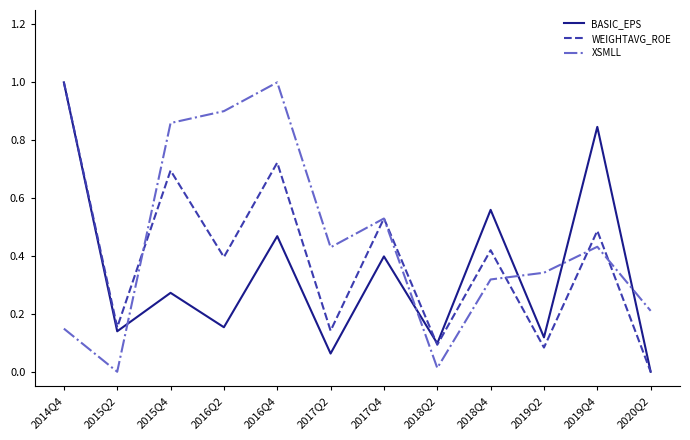

Which series ends up on top after the final intersection of XSMLL and BASIC_EPS?

XSMLL